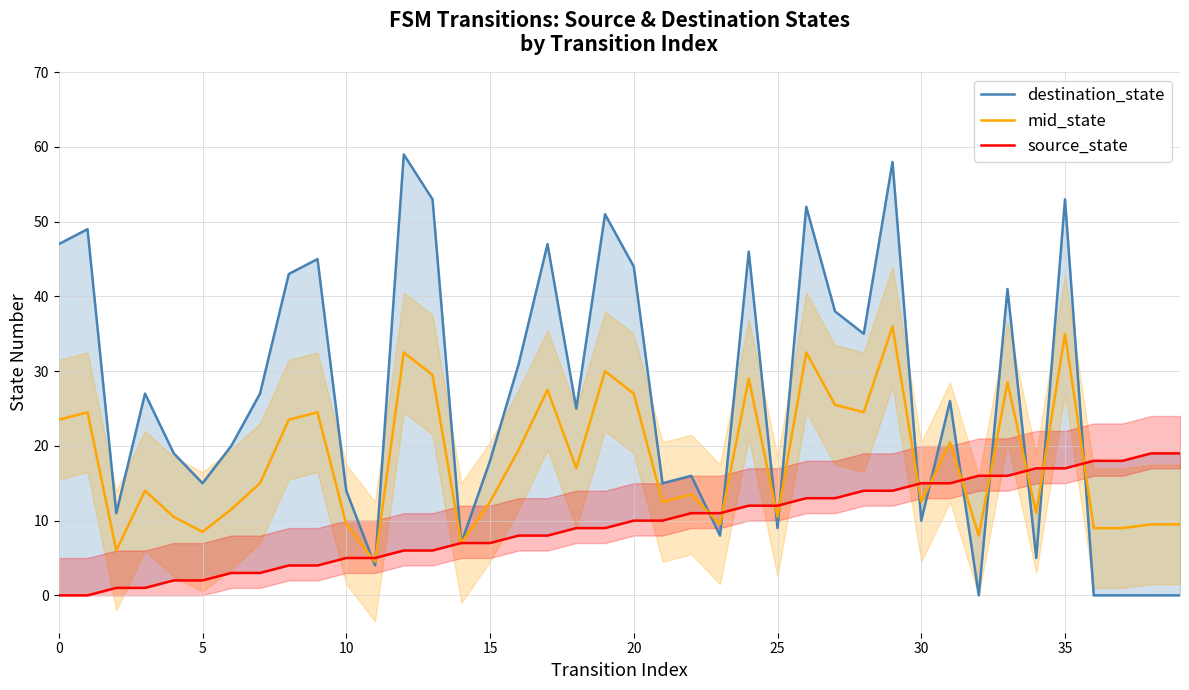

Which category has the highest value in the destination_state series?

12